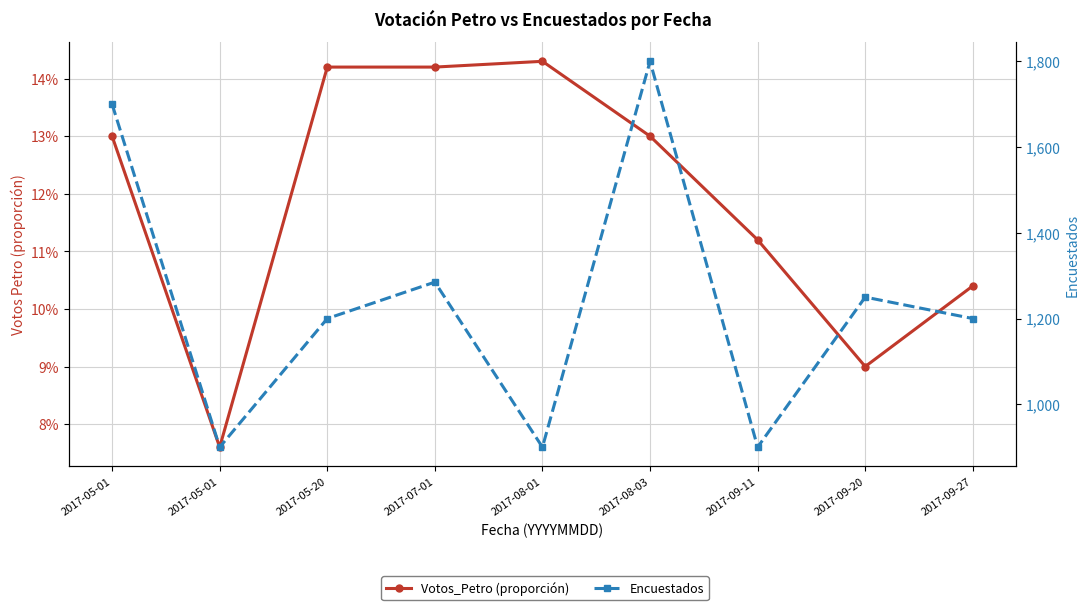

How many distinct data groups are displayed?

2